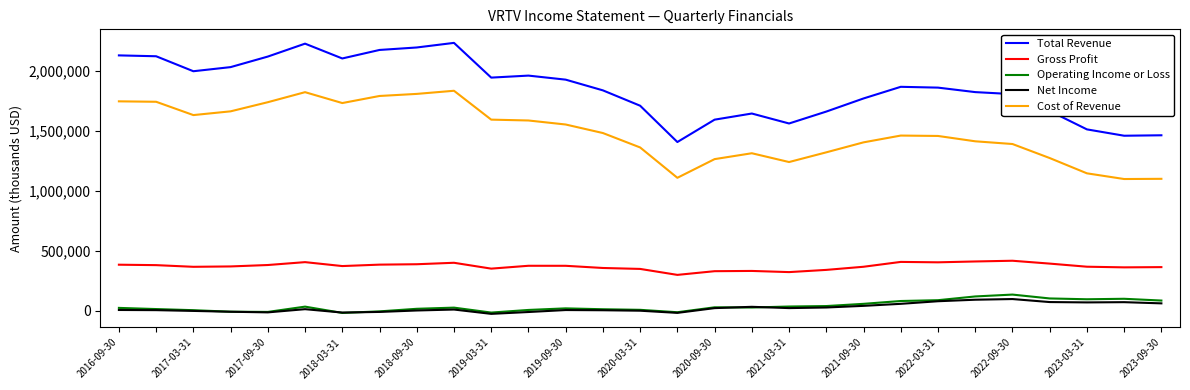

True or false: Gross Profit and Cost of Revenue intersect in this chart.

False